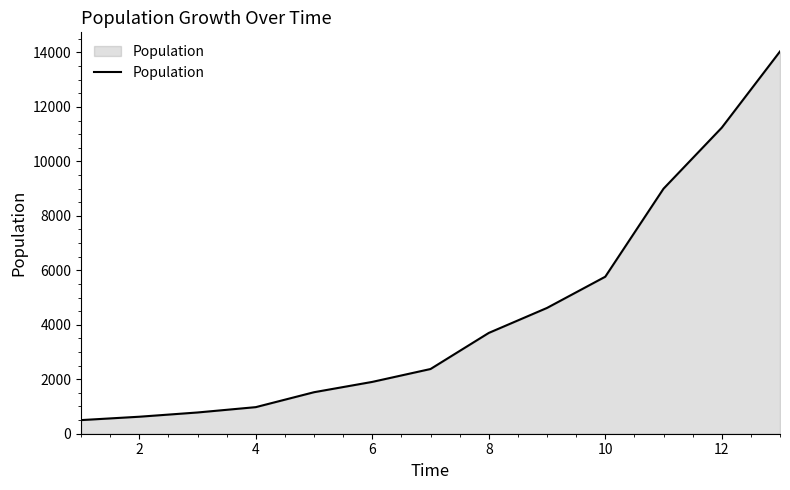

What is the maximum value shown in the chart?

14037